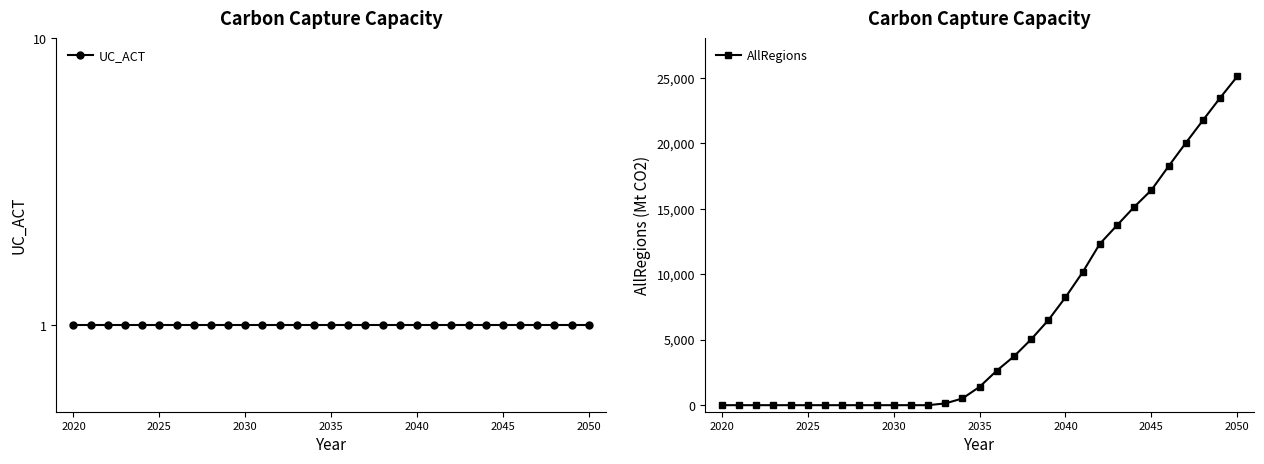

What is the sum of all AllRegions values?

204487.4